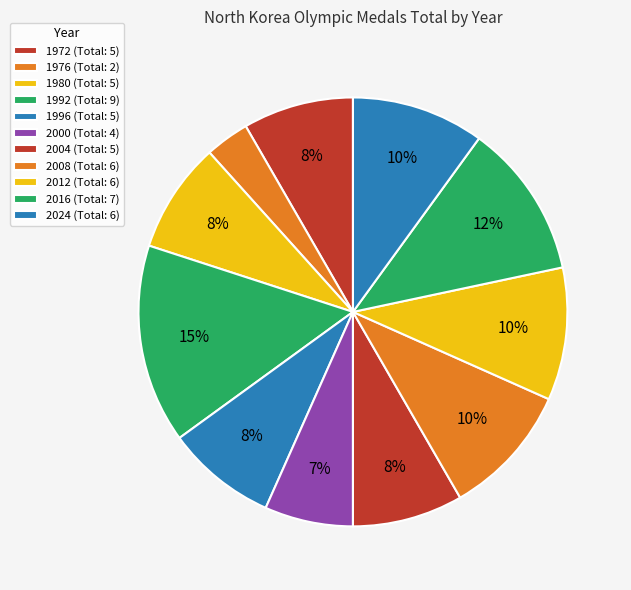

Is the sum of 2004 and 1992 greater than half?

No